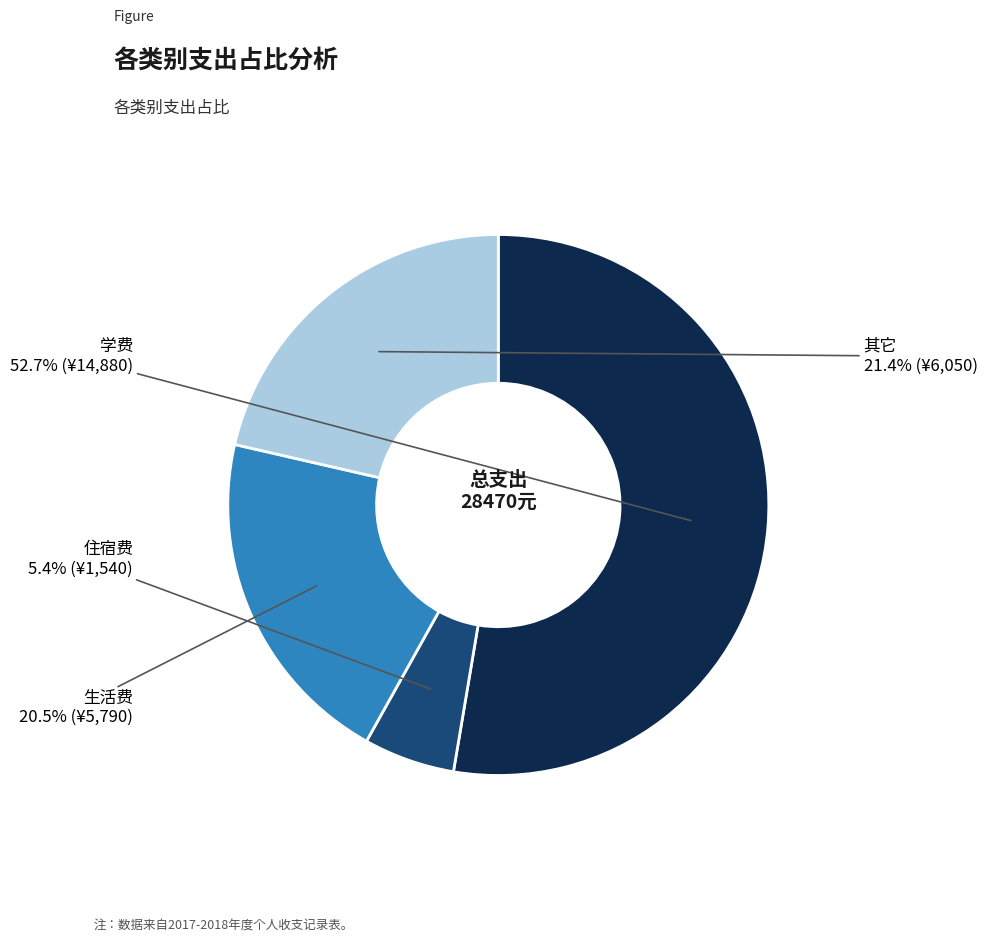

Does any single category account for the majority?

Yes